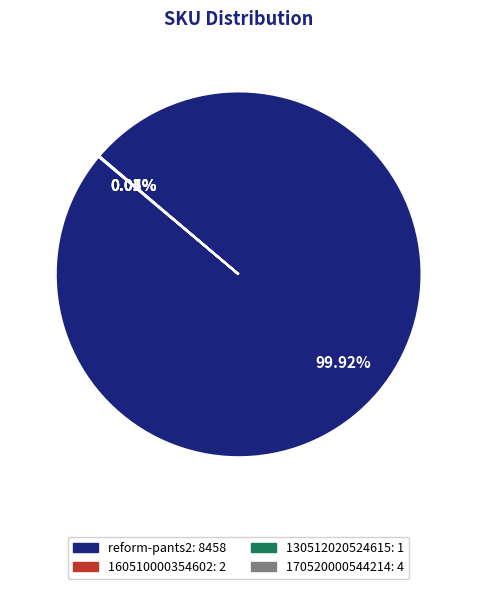

Is there any slice that represents more than half of the pie?

Yes